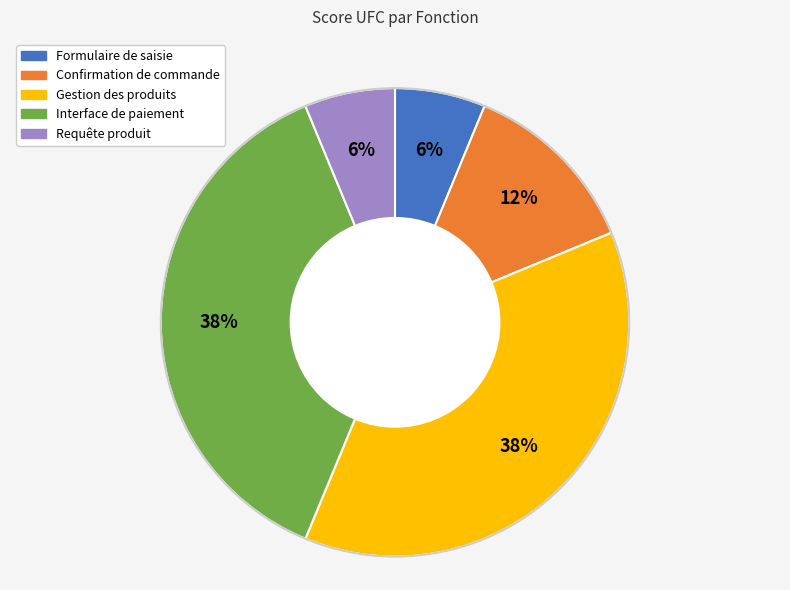

True or false: Requête produit accounts for 6% of the total.

True